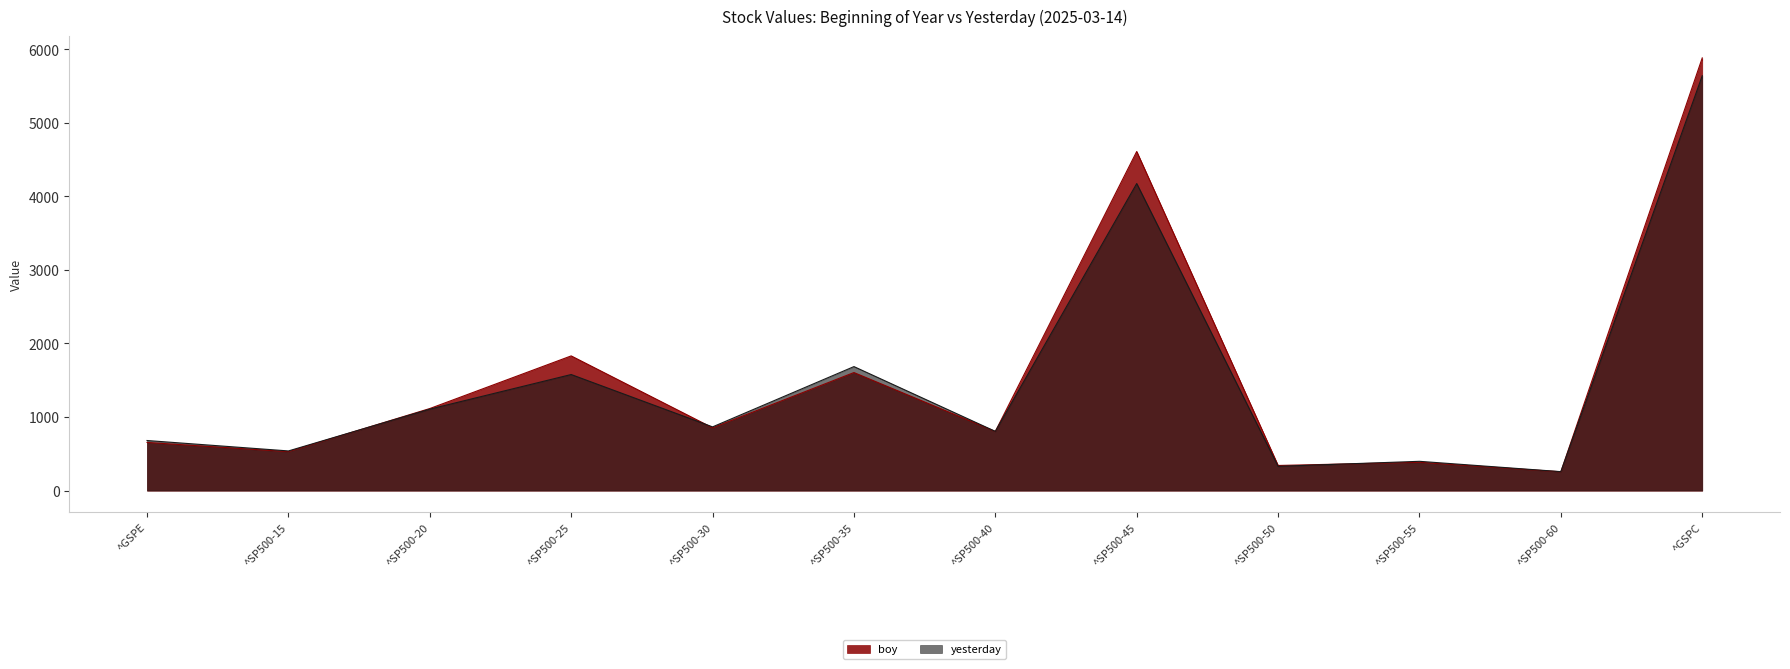

Which category has the lowest value in the yesterday series?

^SP500-60